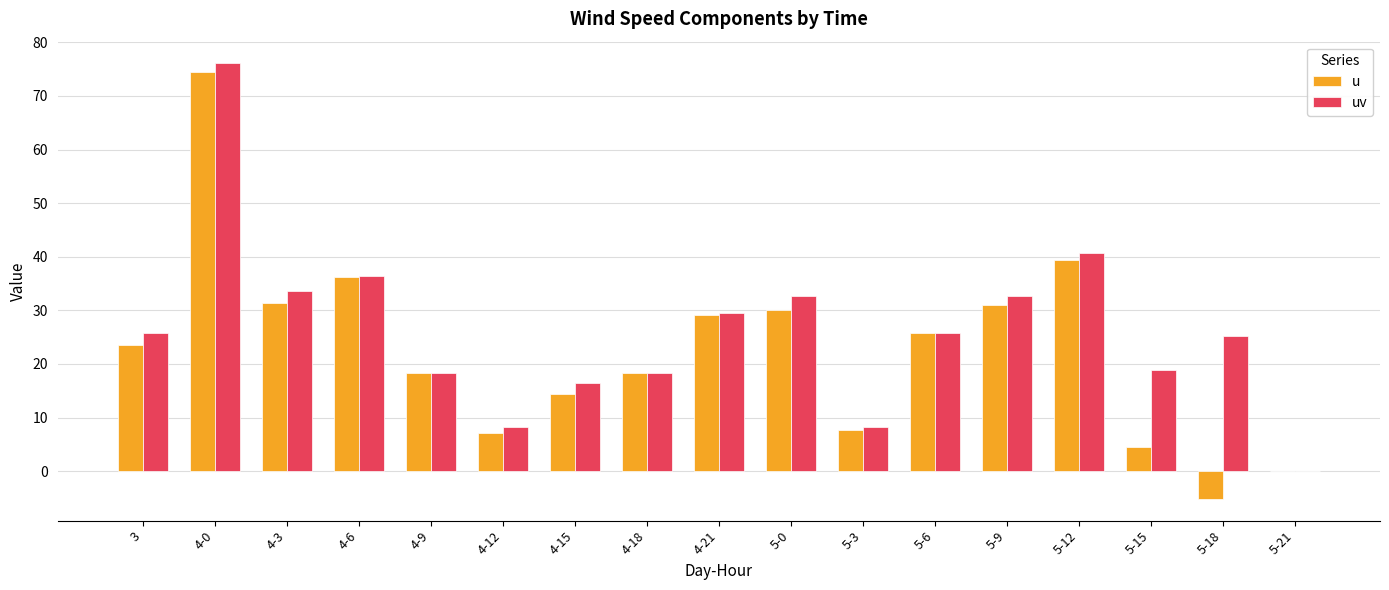

Which series has the largest total across all categories?

uv